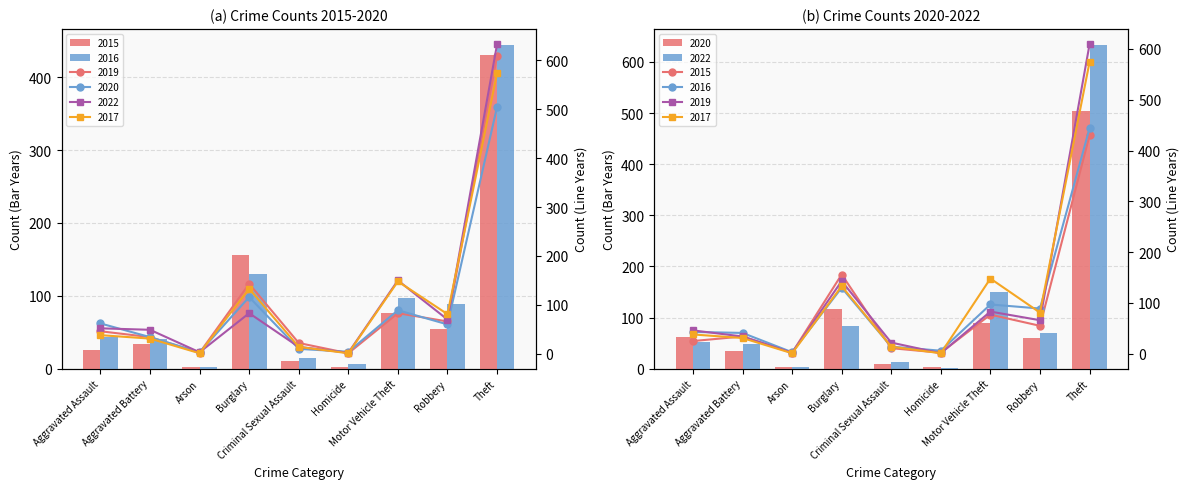

At how many categories does at least one series exceed 525?

1